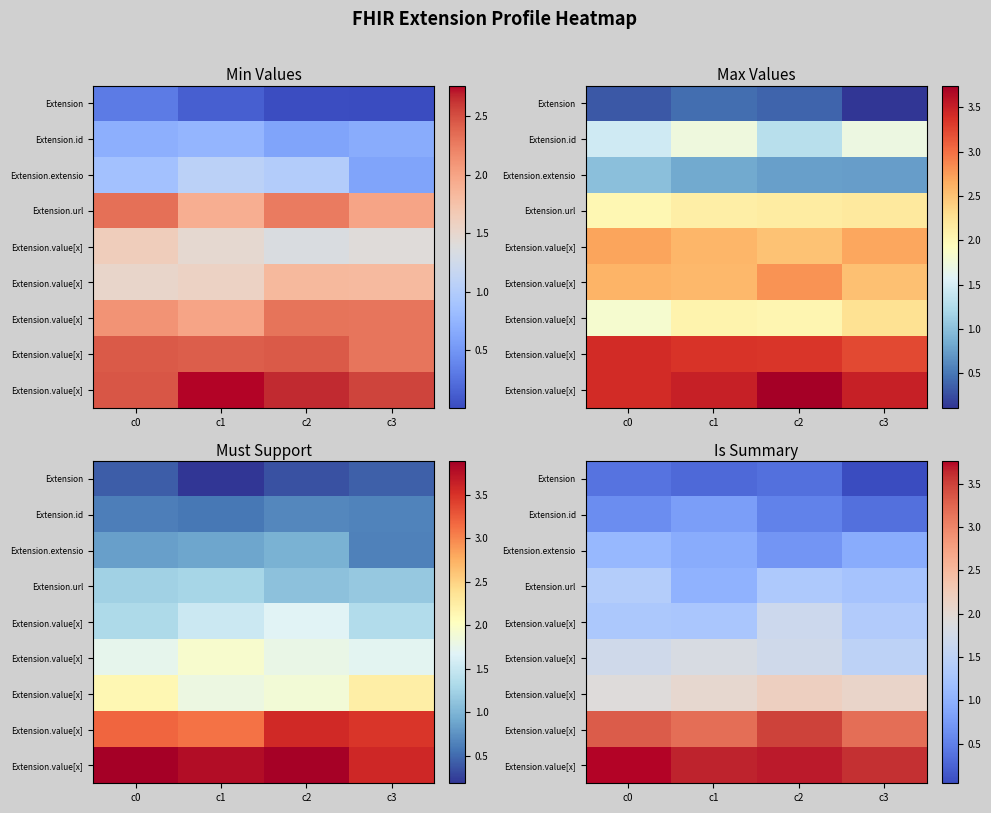

Reading left to right, list all the values displayed in this chart.

row_0: 0.4	0.3	0.4	0.0
row_1: 0.6	0.8	0.5	0.4
row_2: 1.1	0.9	0.7	0.9
row_3: 1.4	1.0	1.3	1.2
row_4: 1.3	1.3	1.7	1.4
row_5: 1.7	1.8	1.7	1.5
row_6: 1.9	2.0	2.2	2.1
row_7: 3.3	3.2	3.5	3.2
row_8: 3.8	3.6	3.7	3.6